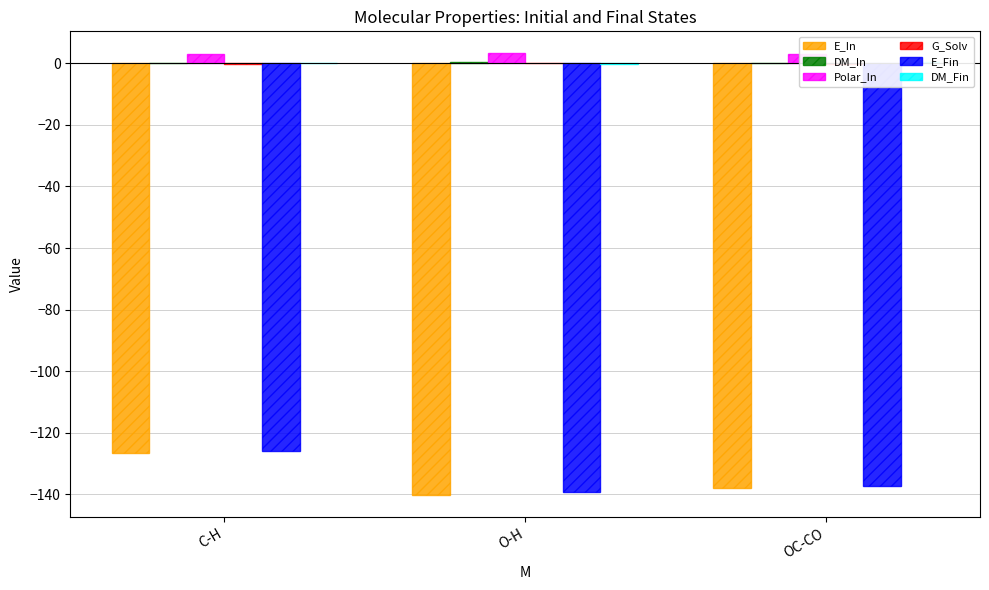

The value of G_Solv at O-H is 0.0. True or false?

True